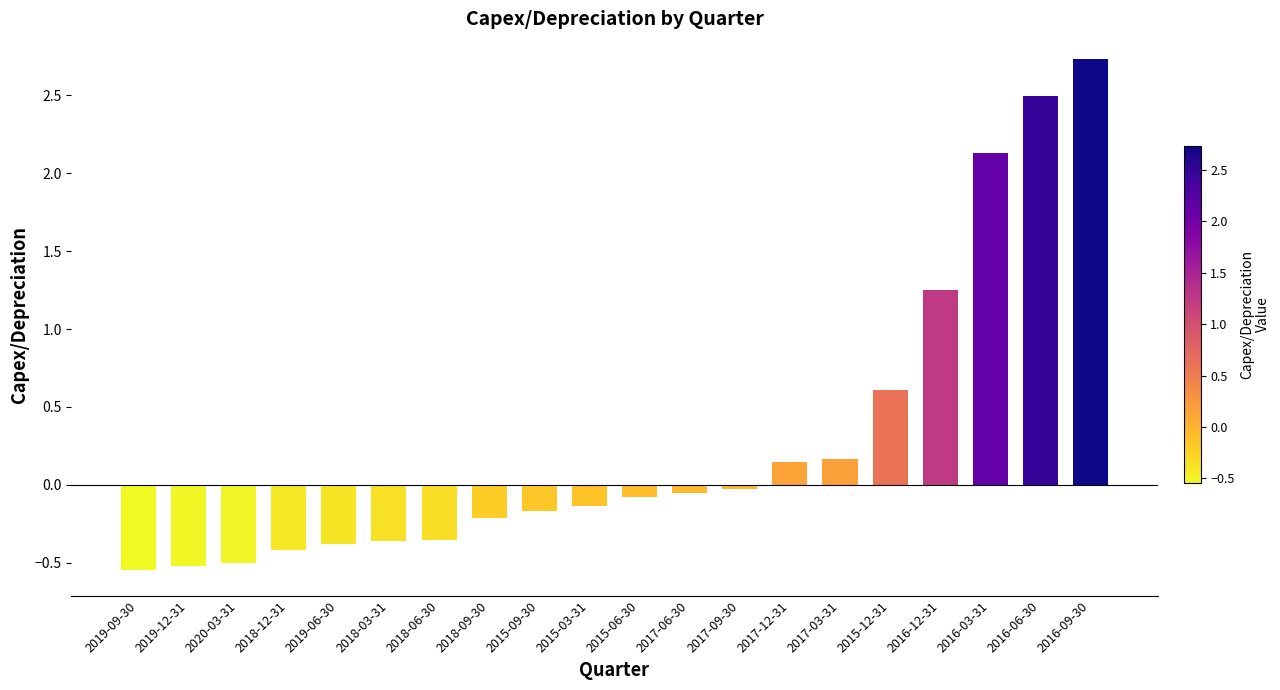

What is the average value?

0.3